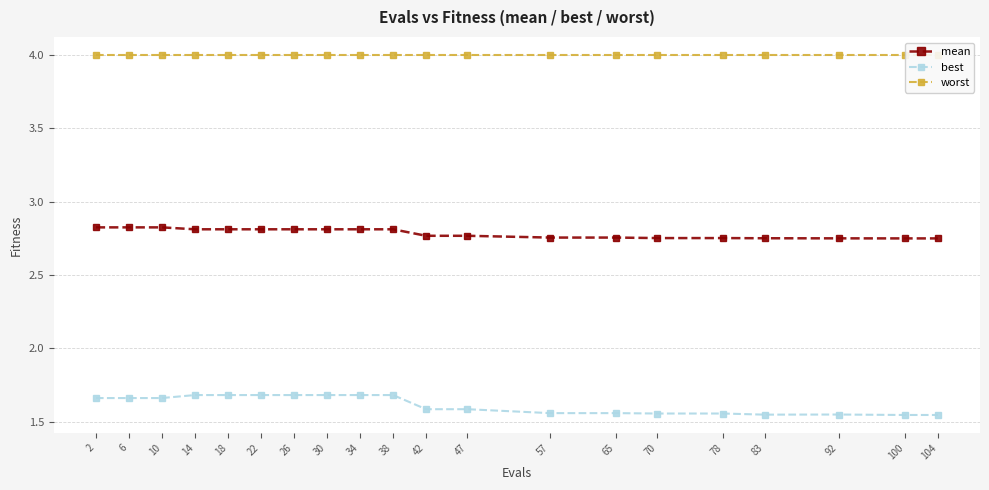

What are all the series names shown in the legend?

mean, best, worst